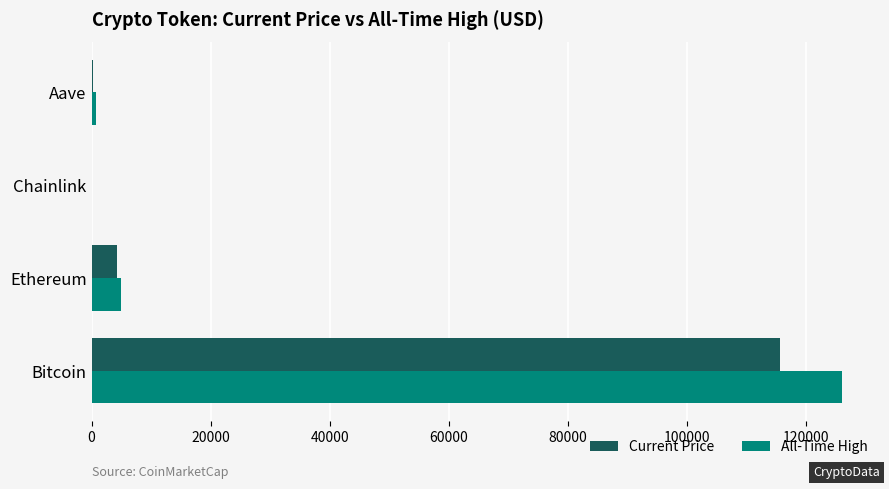

What are all the series names shown in the legend?

Current Price, All-Time High